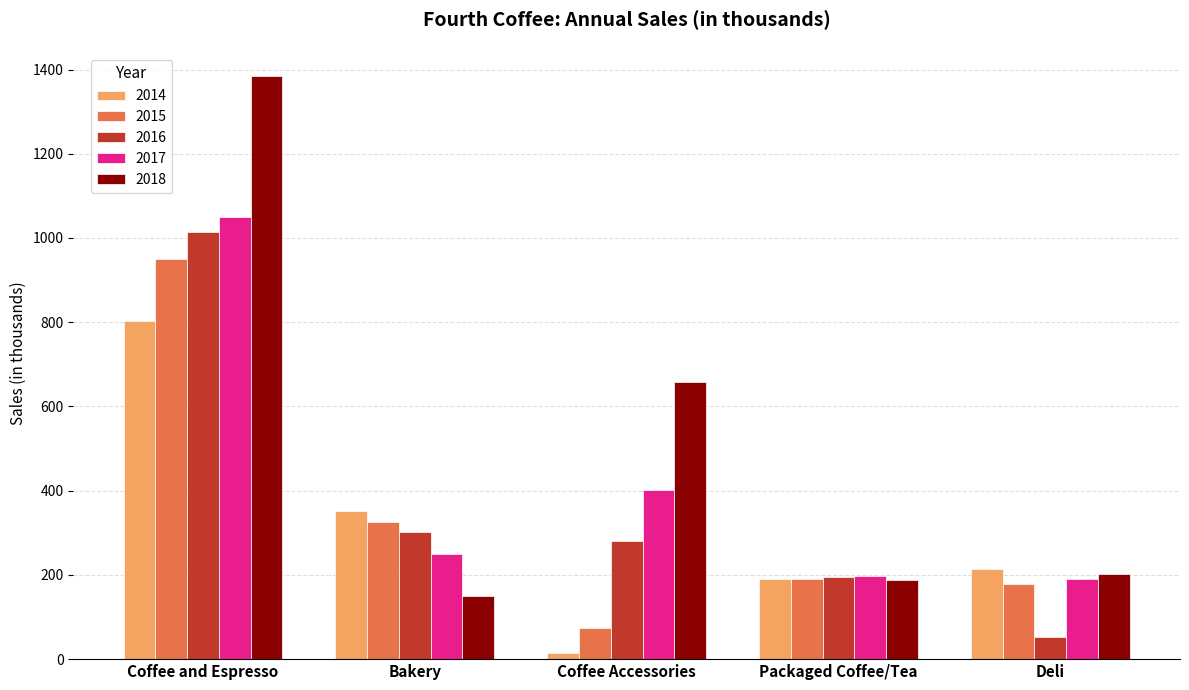

What is the sum of the 2016 values at Coffee and Espresso and Packaged Coffee/Tea?

1210